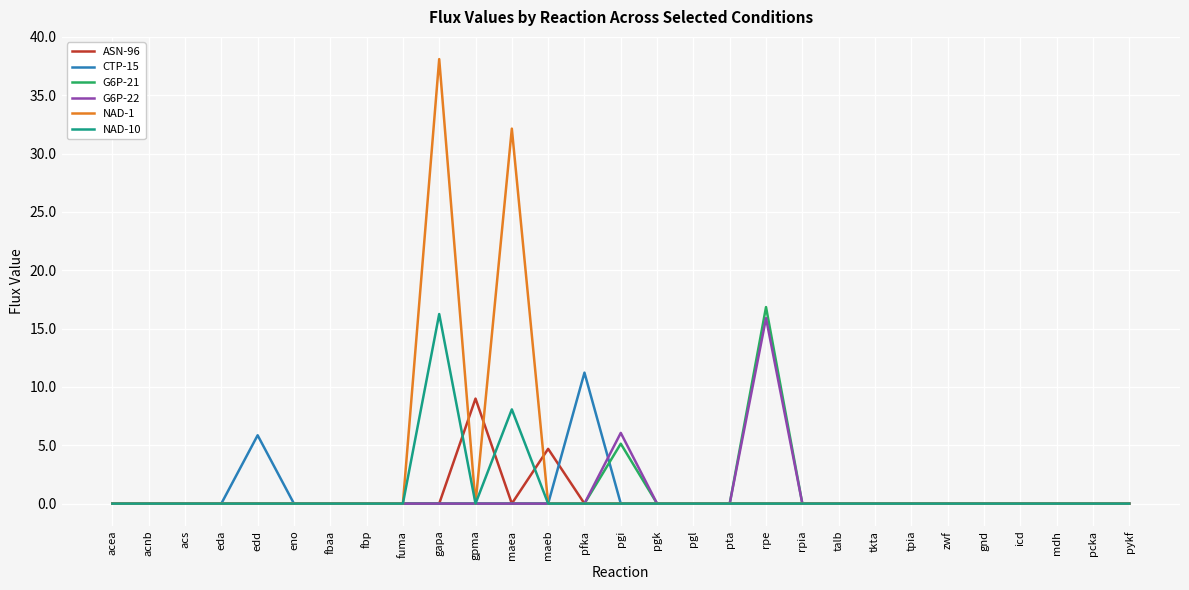

Which series has the widest spread of values?

NAD-1